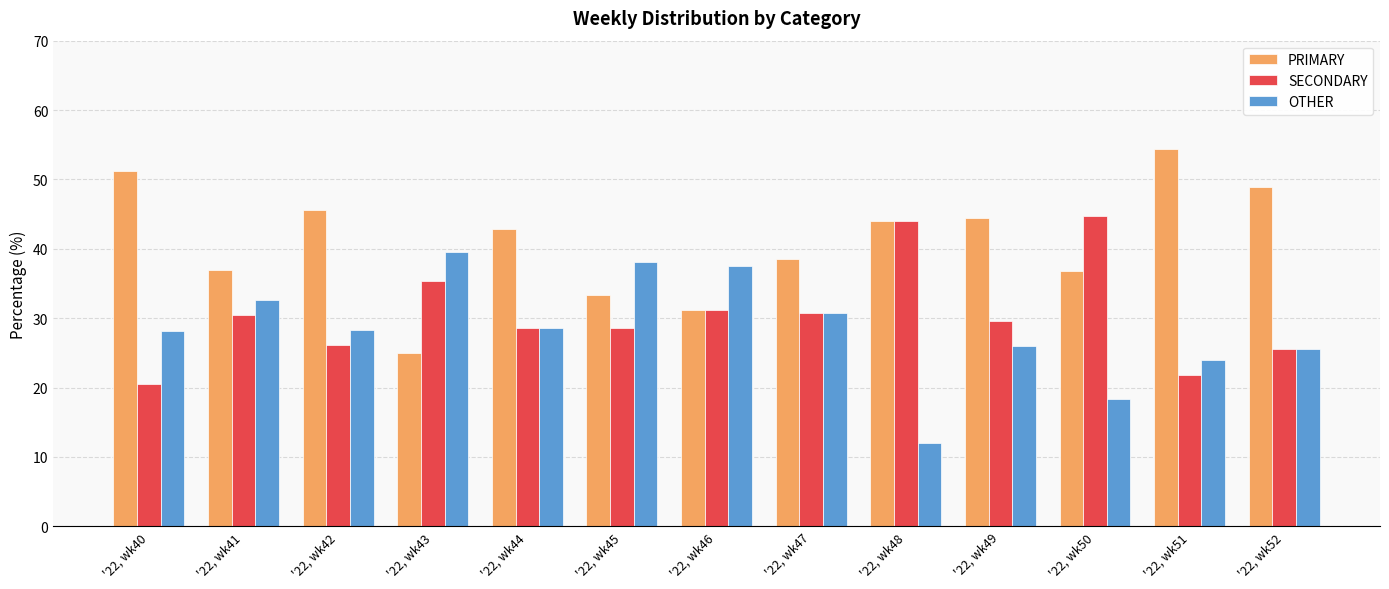

What is the difference between the second highest and second lowest values in the SECONDARY series?

22.3